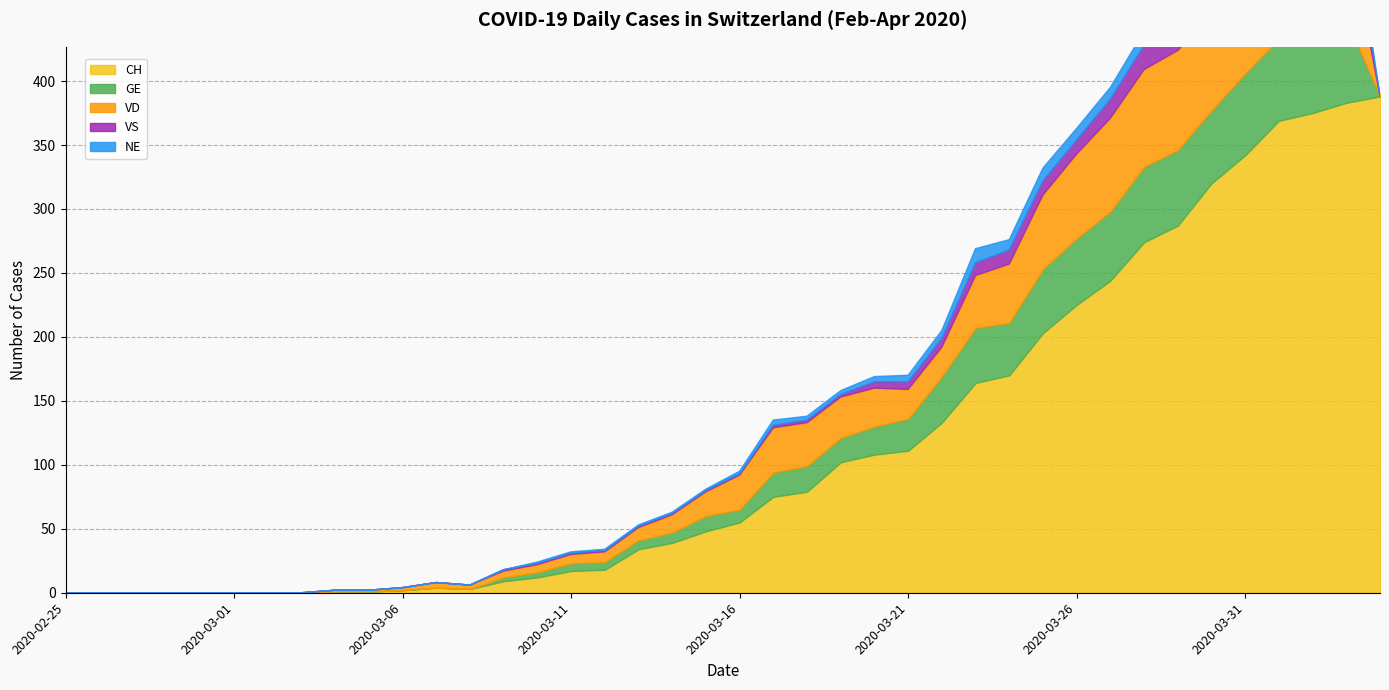

At how many categories does at least one series exceed 72?

19